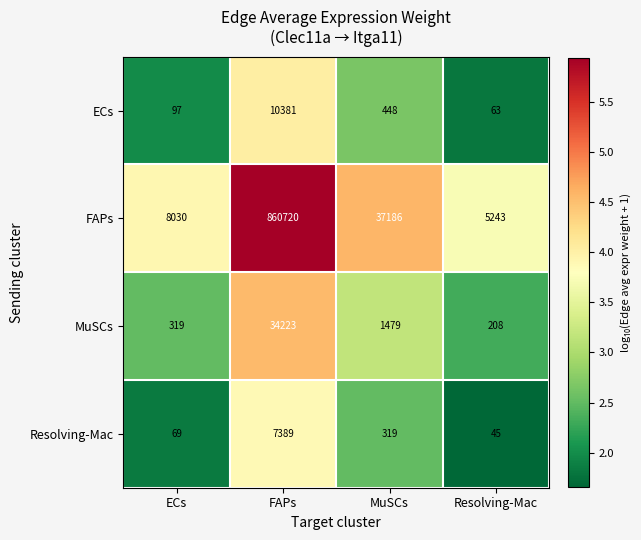

What is the approximate value of Resolving-Mac at ECs?

69